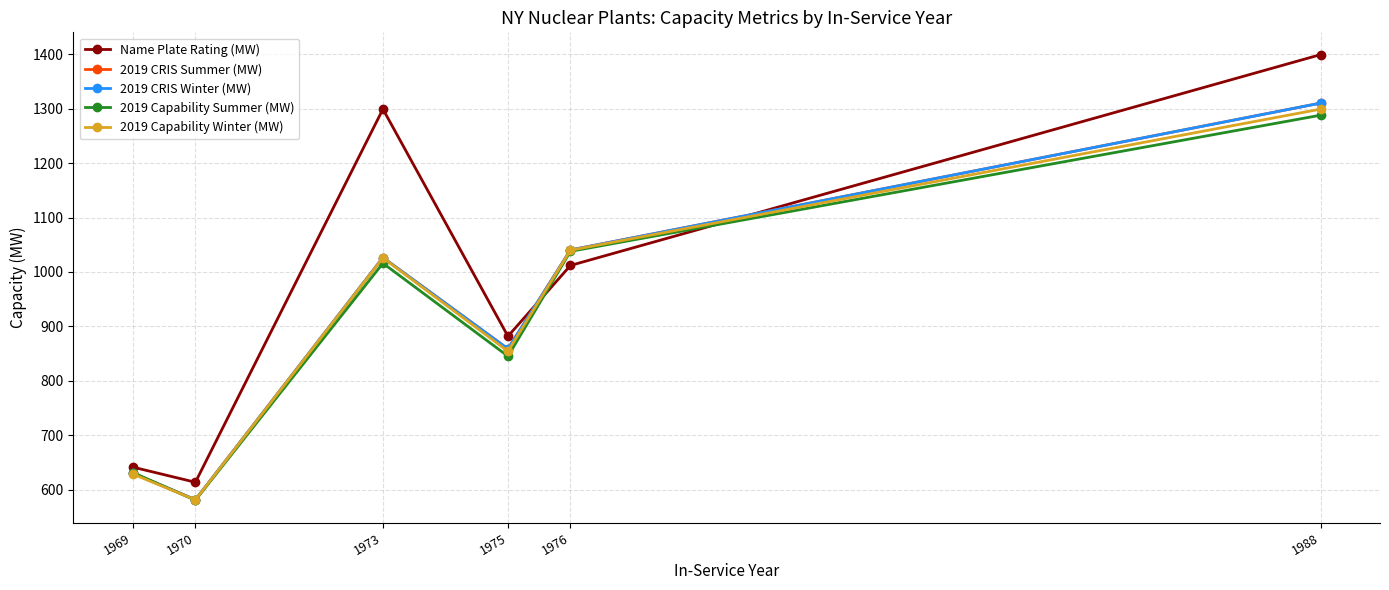

Rank the series at 1976 from highest to lowest value.

2019 CRIS Summer (MW), 2019 CRIS Winter (MW), 2019 Capability Winter (MW), 2019 Capability Summer (MW), Name Plate Rating (MW)